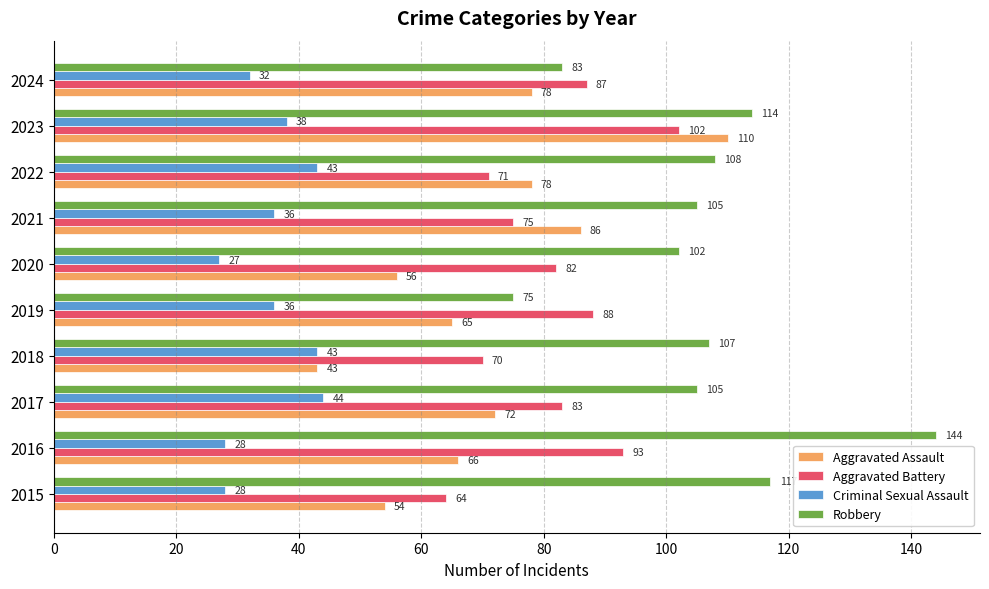

True or false: Aggravated Assault has a value of 20 at 2017.

False